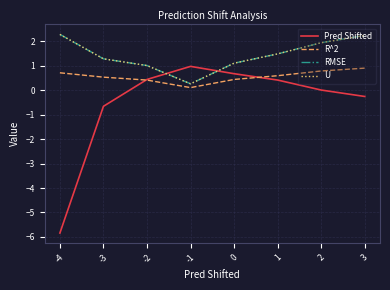

True or false: RMSE has a value of 2.3 at -4.

True